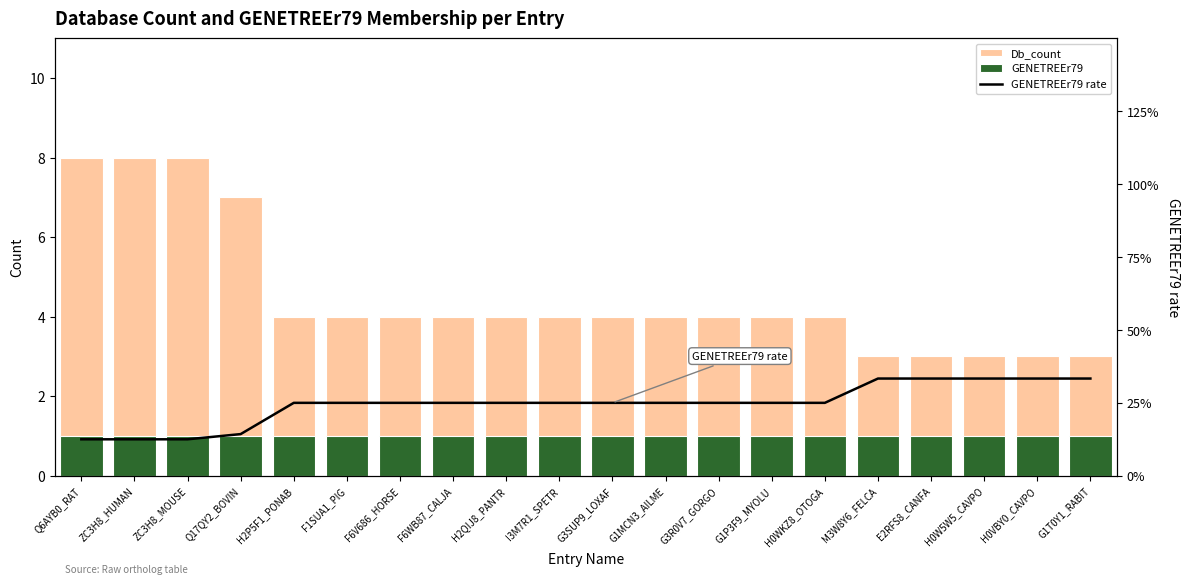

What is the sum of the GENETREEr79 rate values at H0W5W5_CAVPO and Q6AYB0_RAT?

0.5